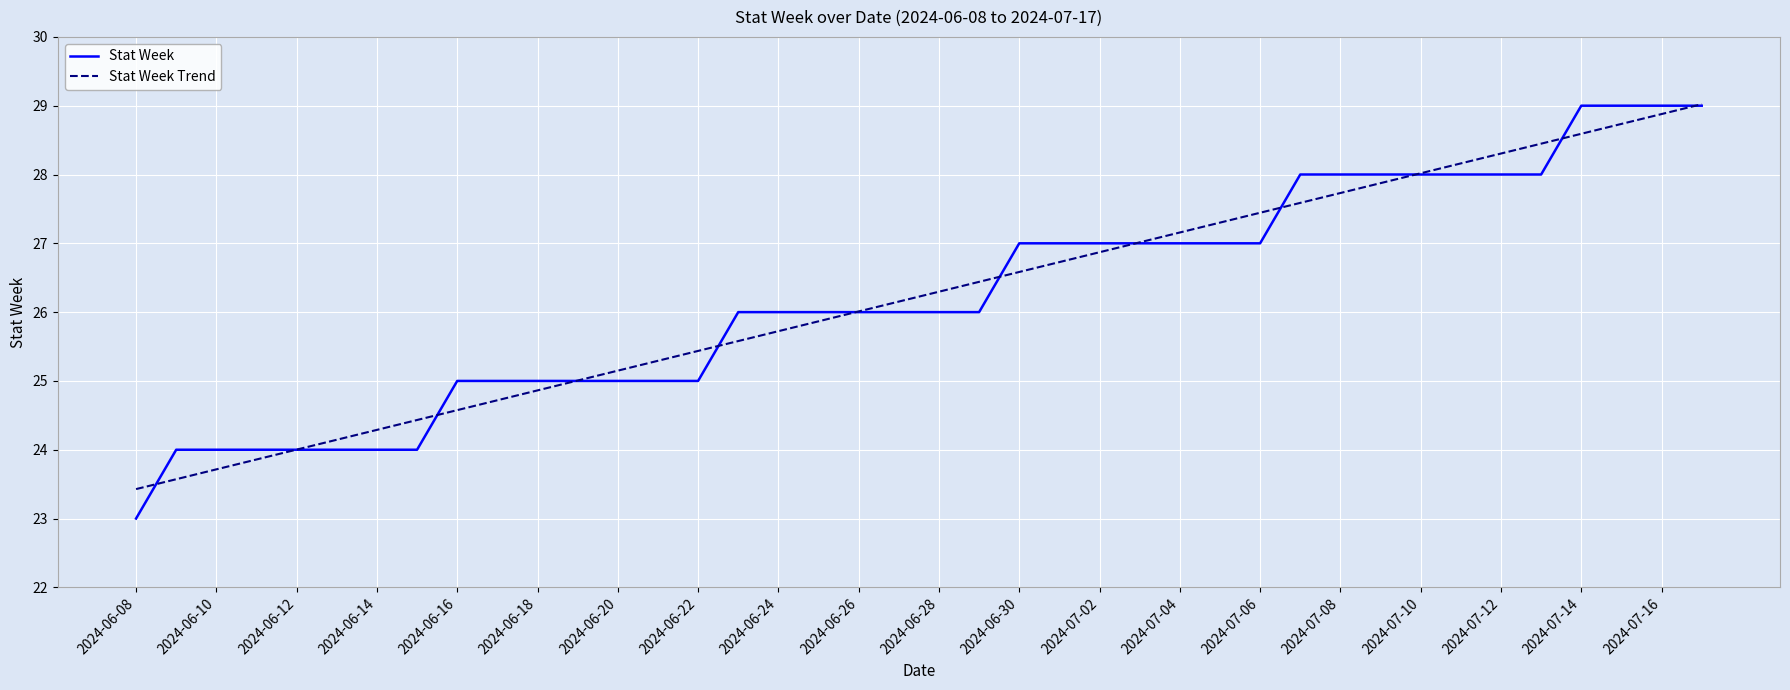

Which series has the largest range (max minus min)?

Stat Week